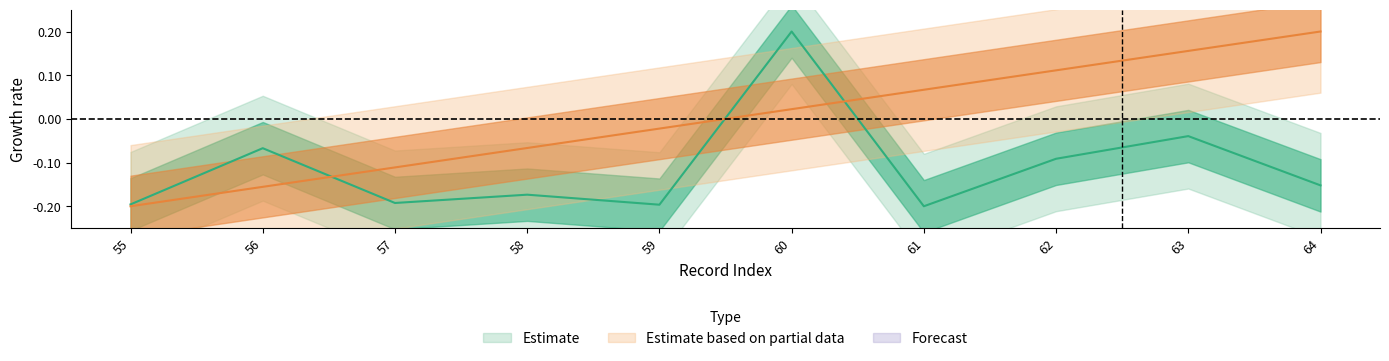

True or false: Estimate based on partial data and Estimate cross at least once.

True